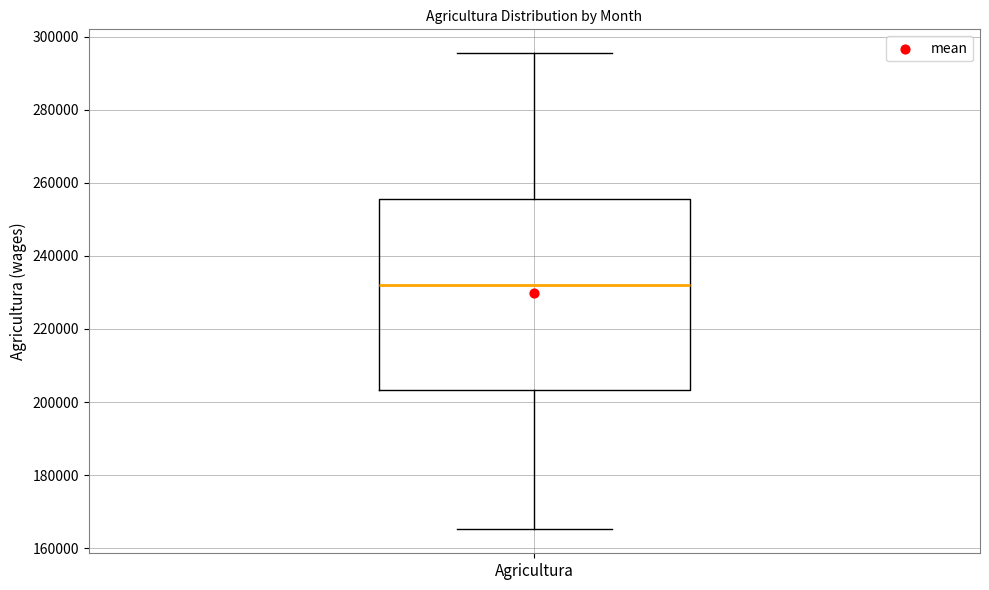

Where does the lower whisker of the box for Agricultura end on the y-axis? The values are not printed on the chart, so give them approximately, as read against the axis.

166000